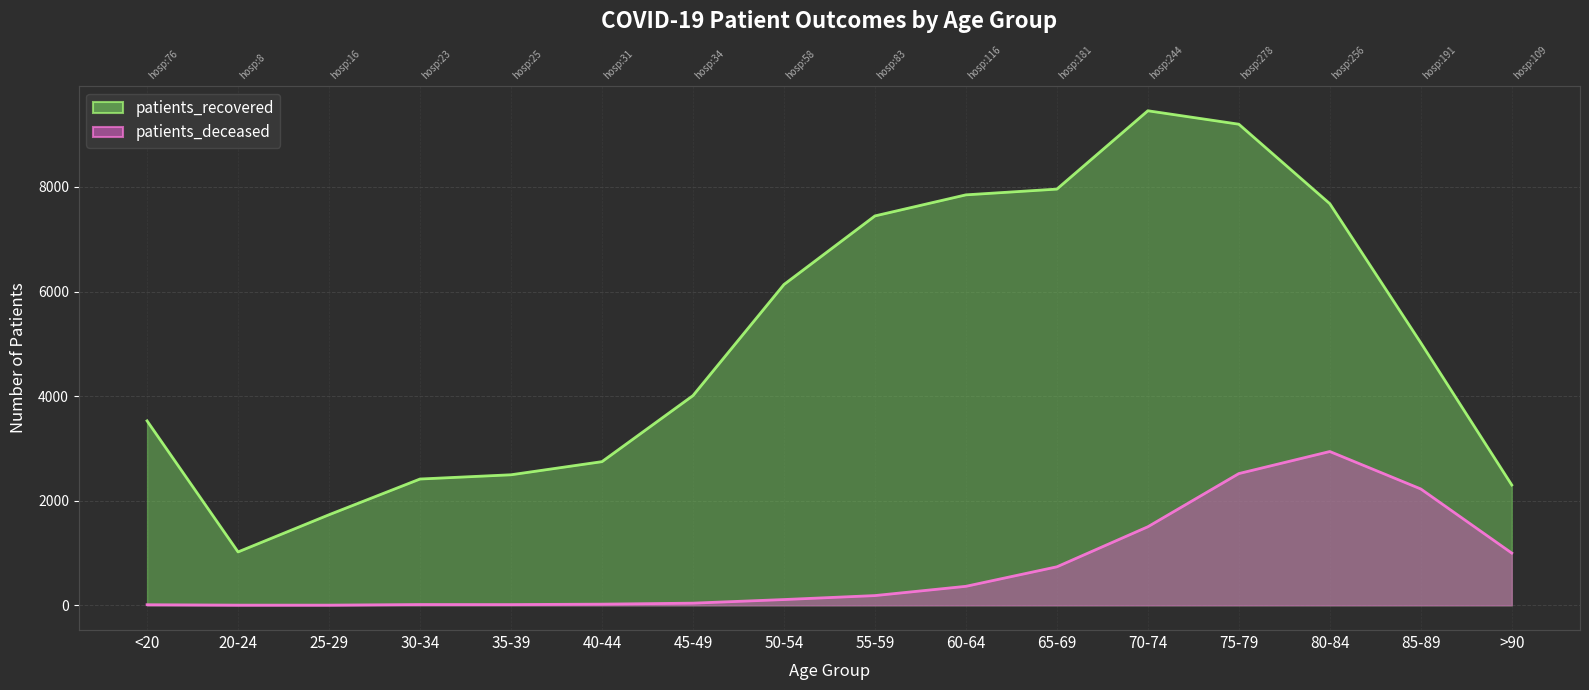

What is the value of the patients_deceased point at the 5th from the left?

14